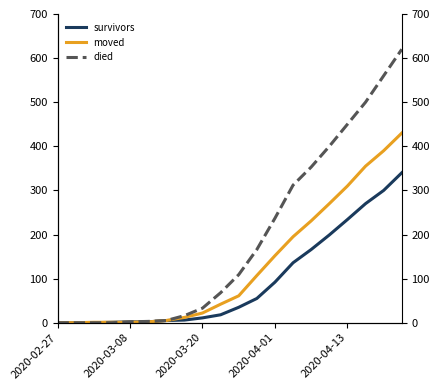

How many values in the survivors series are below 35?

10